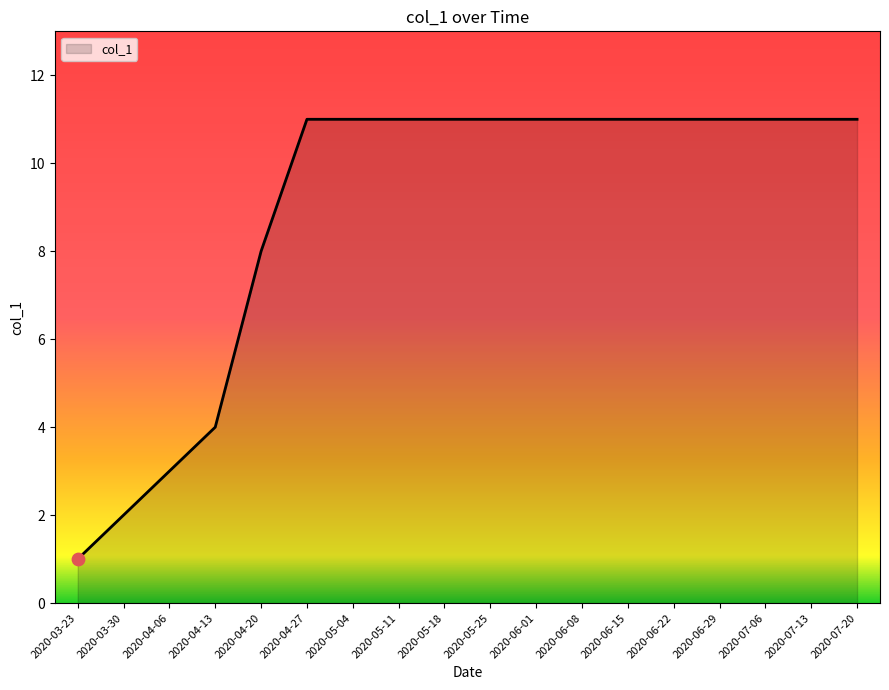

What is the change in value from 2020-04-13 to 2020-06-01?

+7